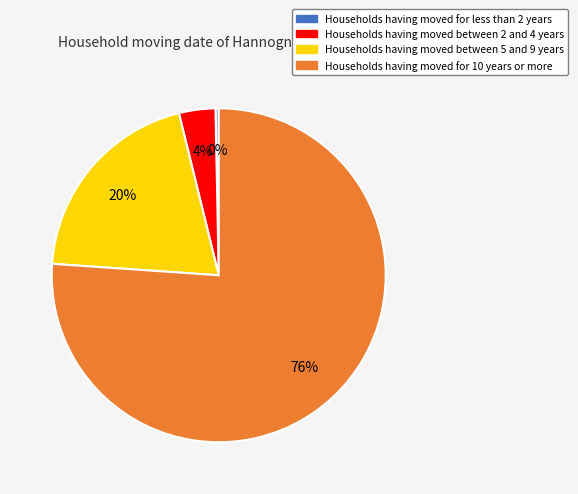

Between Households having moved between 2 and 4 years and Households having moved for 10 years or more, which is larger?

Households having moved for 10 years or more